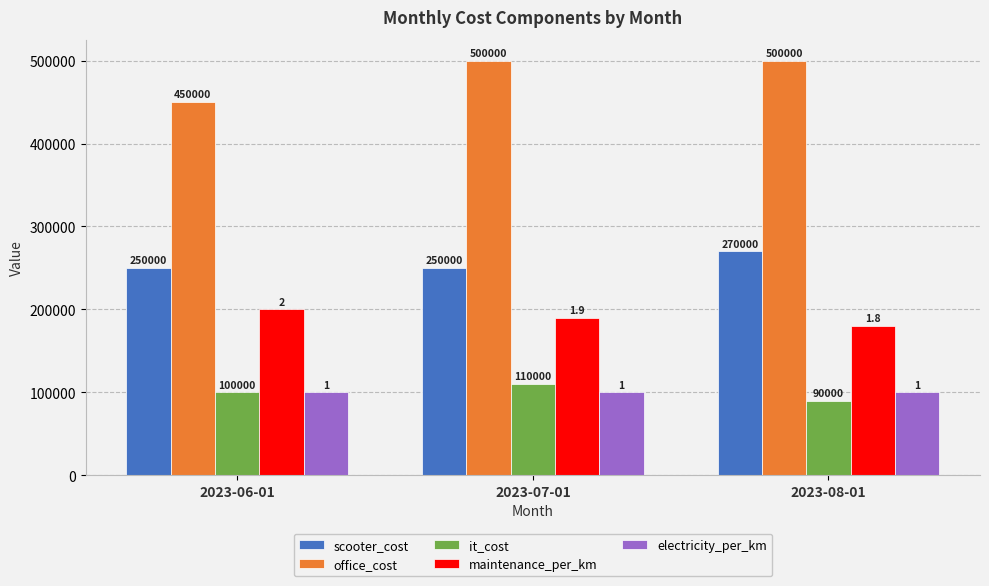

What is the value of the office_cost bar at the 2nd from the left?

500000